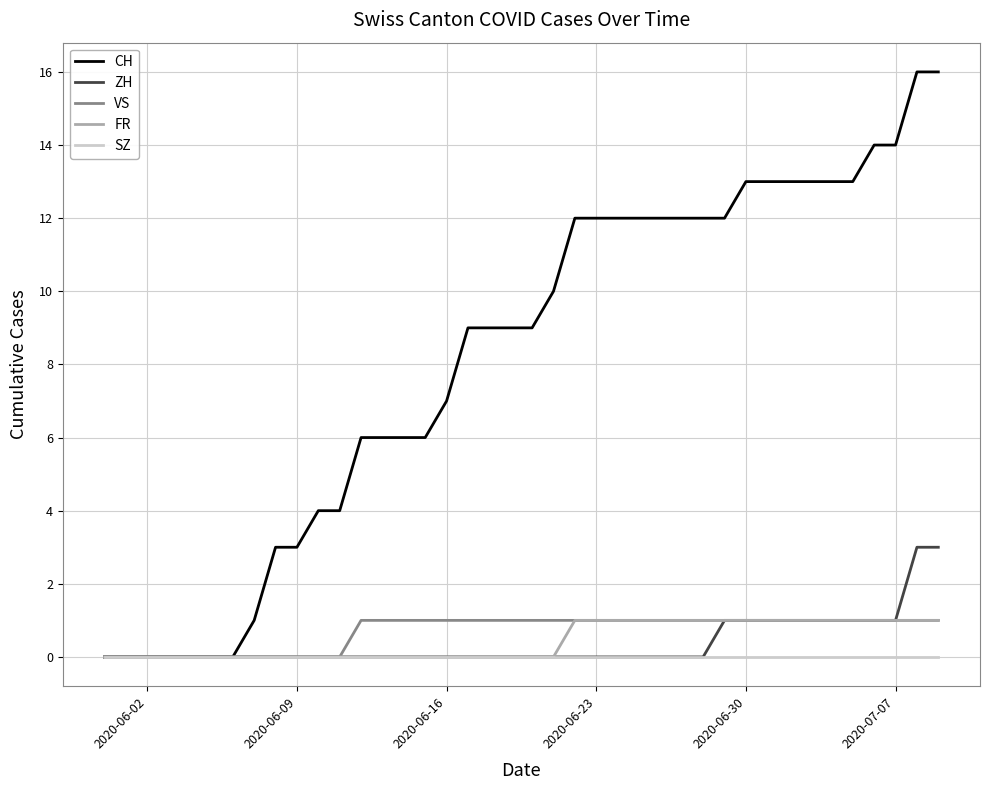

Which series has the largest range (max minus min)?

CH